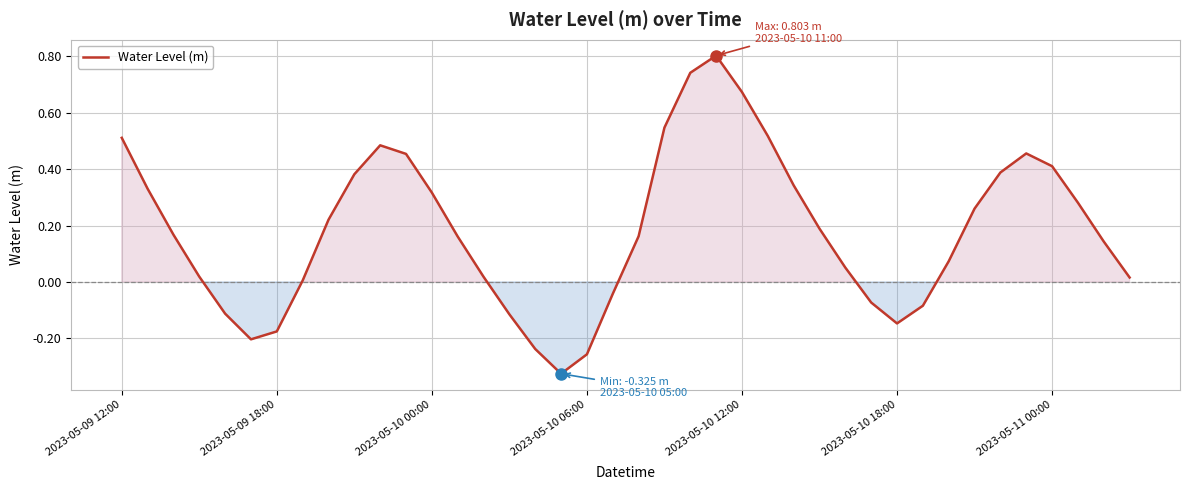

How many lines are shown in the chart?

1